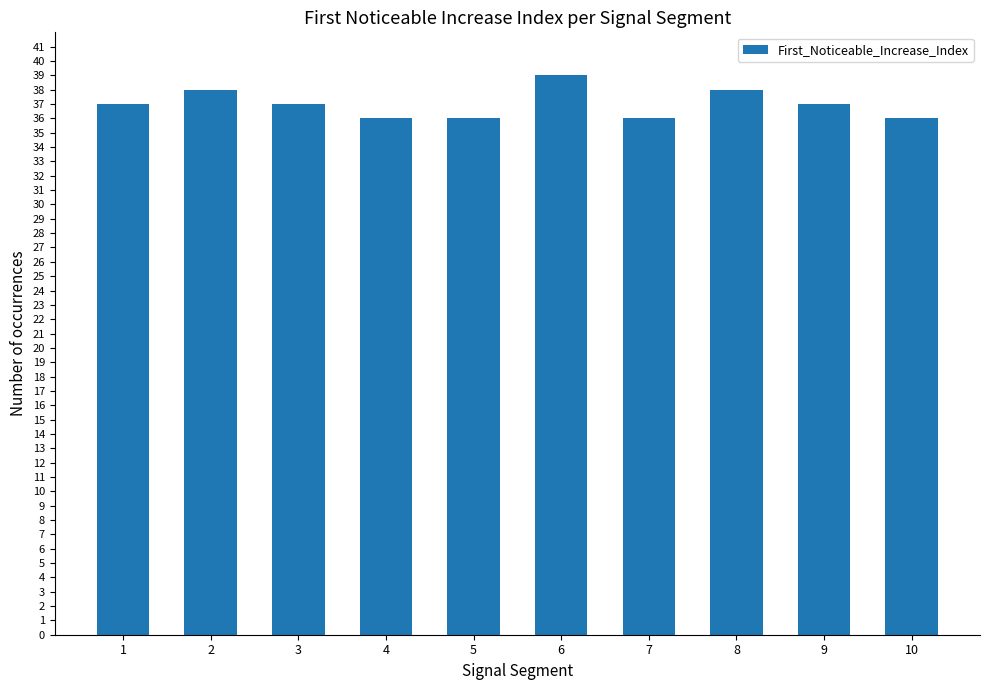

Is it true that the value at 1 is 49?

False